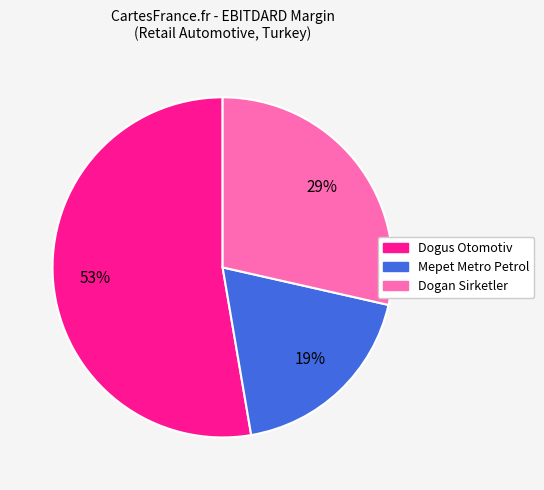

Which category has the biggest portion of the pie?

Dogus Otomotiv